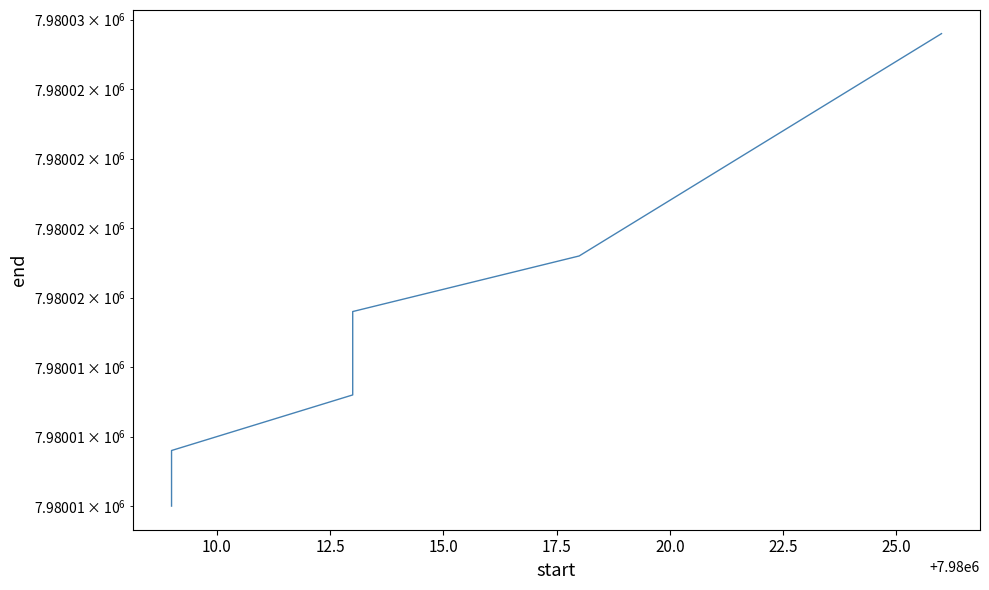

The chart shows a value of 3106442 at 20.0. True or false?

False